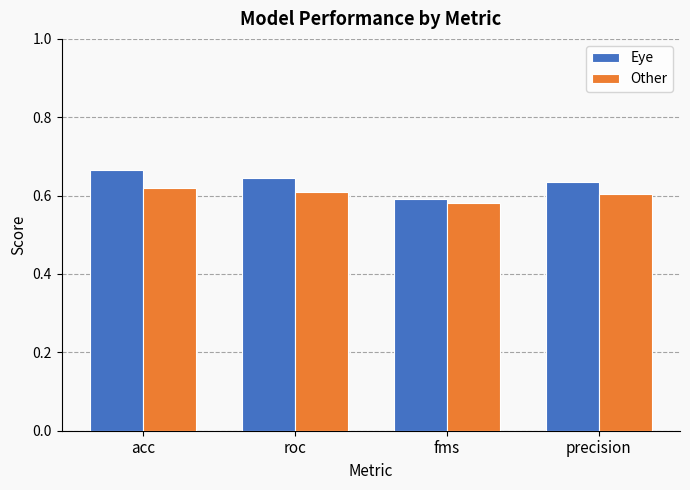

What position from the left is acc?

1